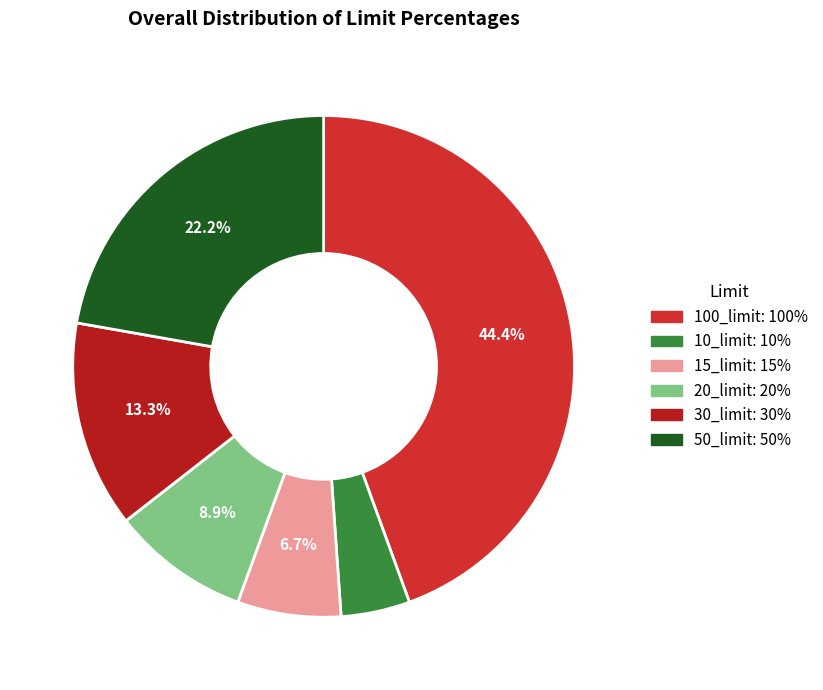

To the nearest percent, what is the difference between the largest and smallest slice percentages?

40%